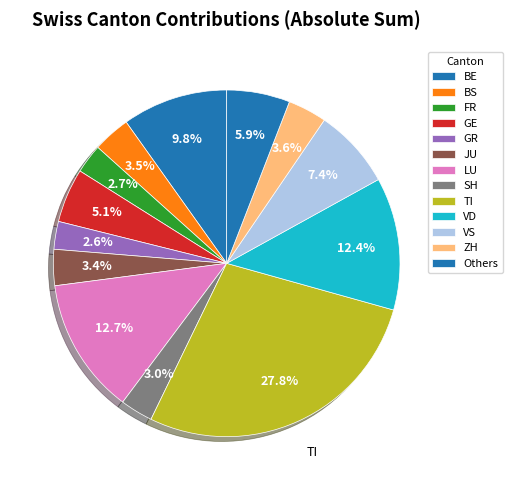

How many slices are in this pie chart?

13